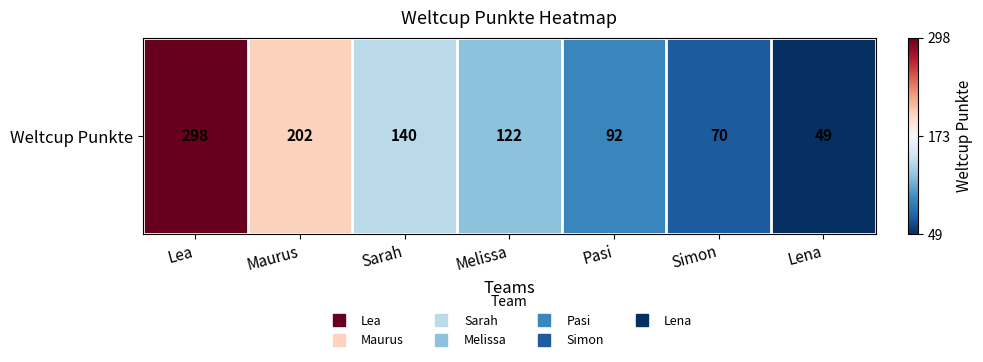

What is the smallest value displayed?

49